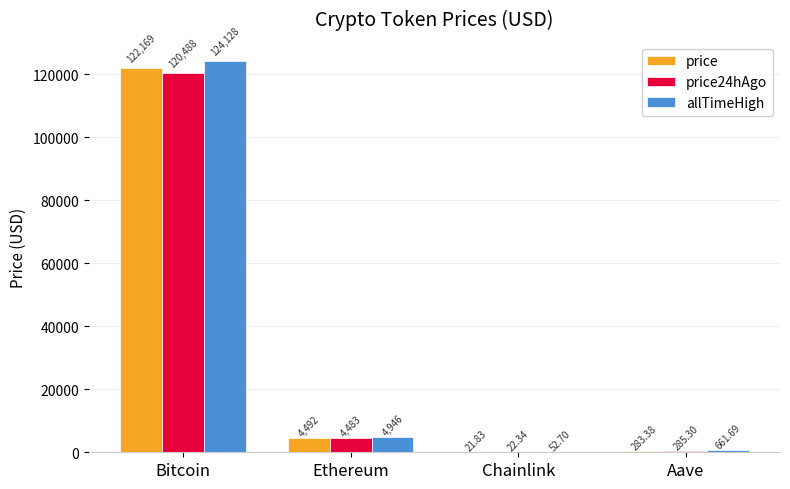

Reading left to right, transcribe all the data shown in this chart.

price: 122169.0	4491.9	21.8	283.4
price24hAgo: 120488.0	4483.1	22.3	285.3
allTimeHigh: 124128.0	4946.1	52.7	661.7